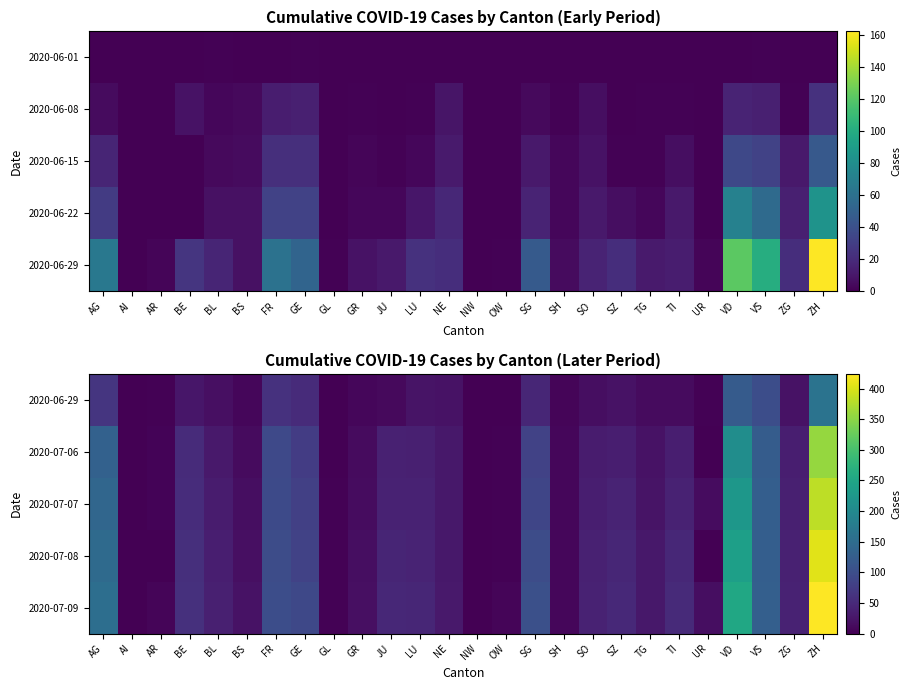

The value of 2020-06-29 at AI is 0. True or false?

True